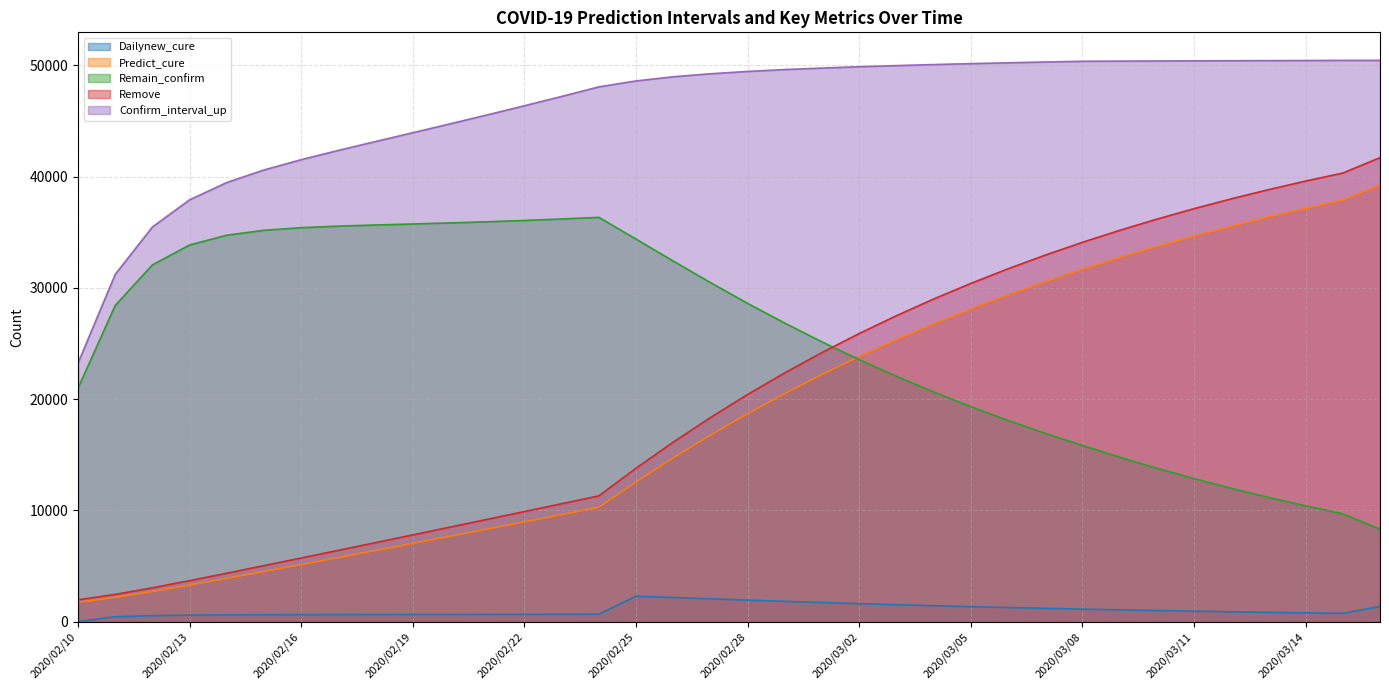

Which series has the largest range (max minus min)?

Remove